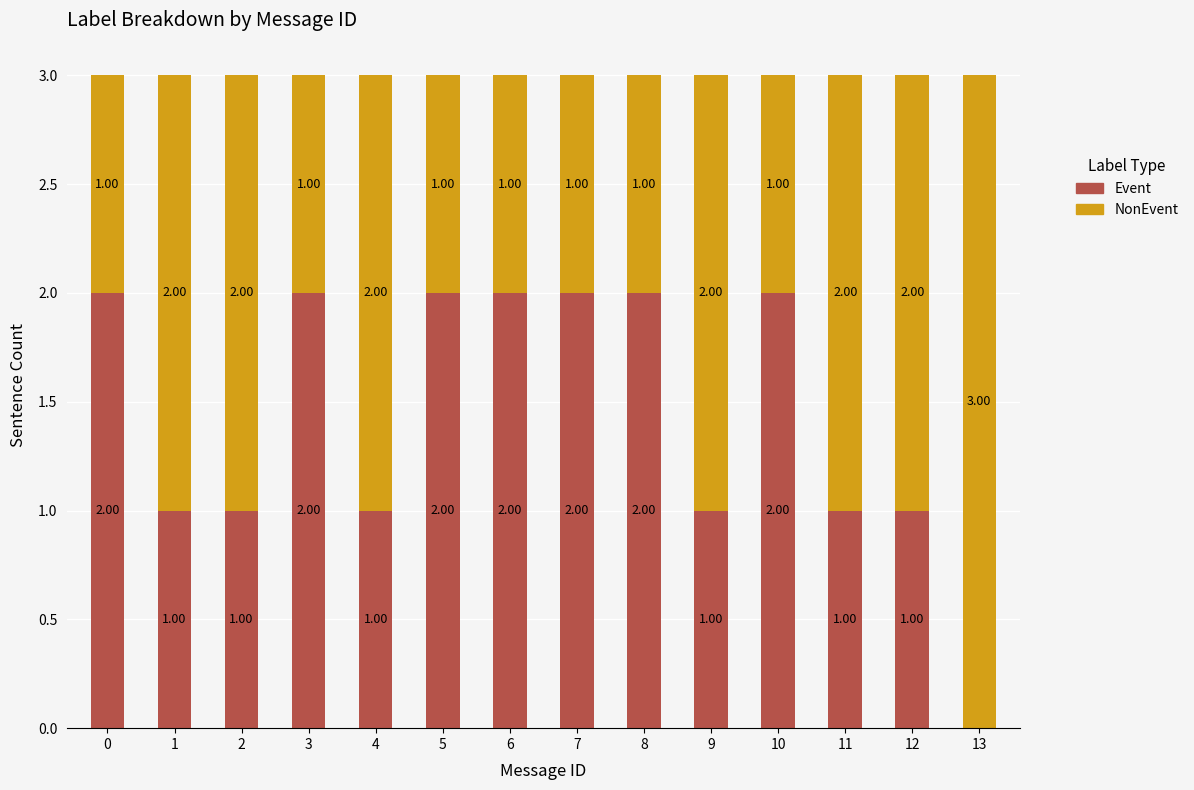

Is it true that Event equals 0 at 13?

True